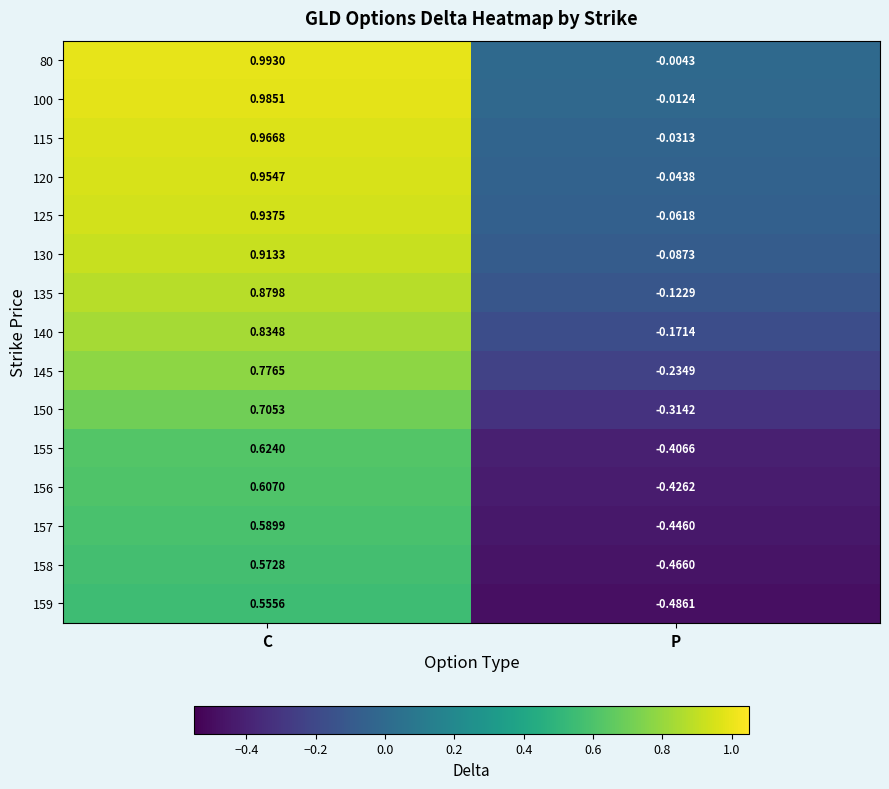

How many values in the 155 series exceed 0?

1